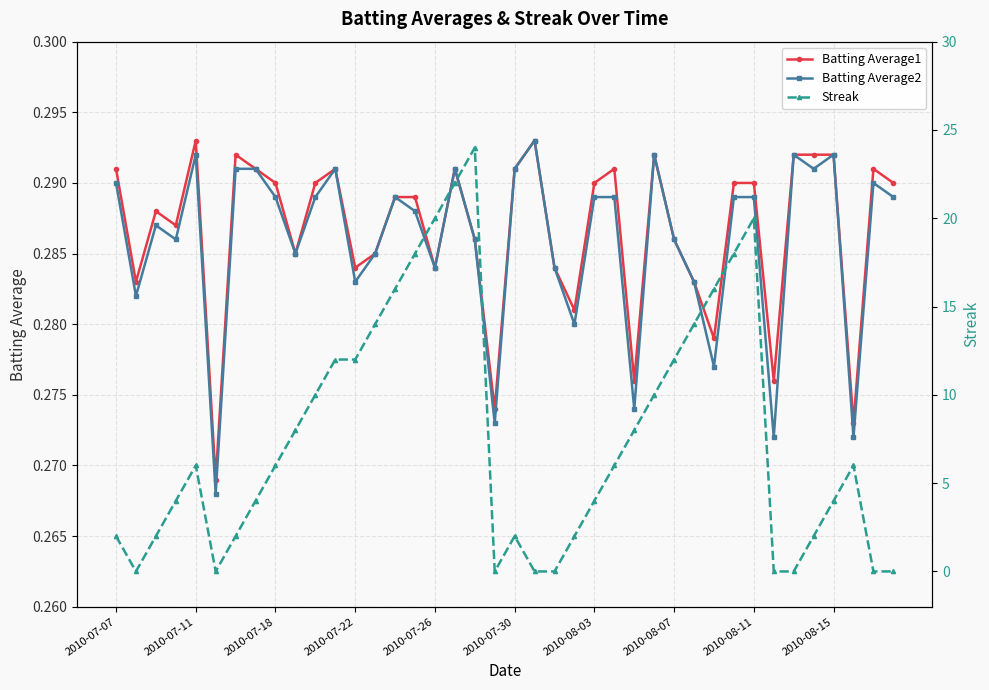

What is the value of the Streak point at the 30th from the left?

14.0